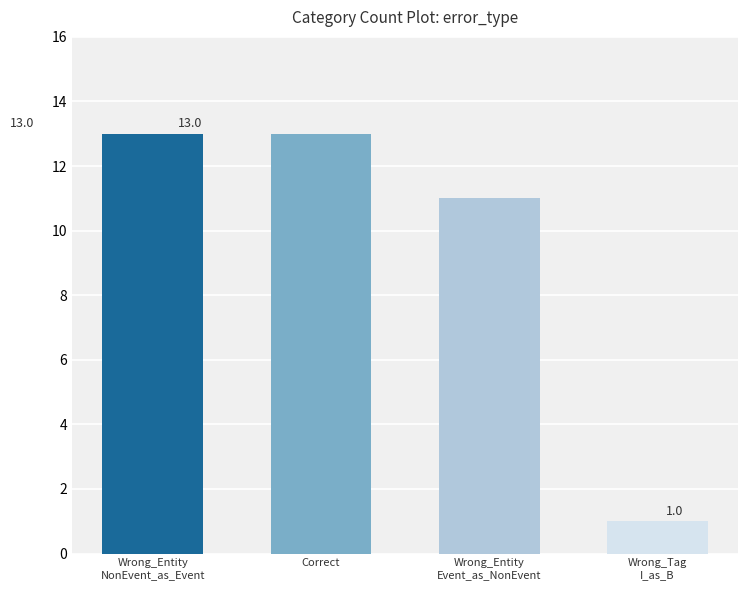

Reading right to left, transcribe all the data shown in this chart.

1	11	13	13